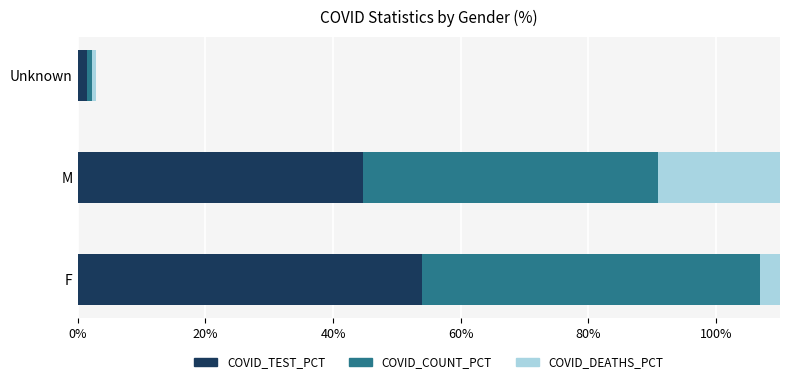

What is the minimum value for COVID_TEST_PCT?

1.4